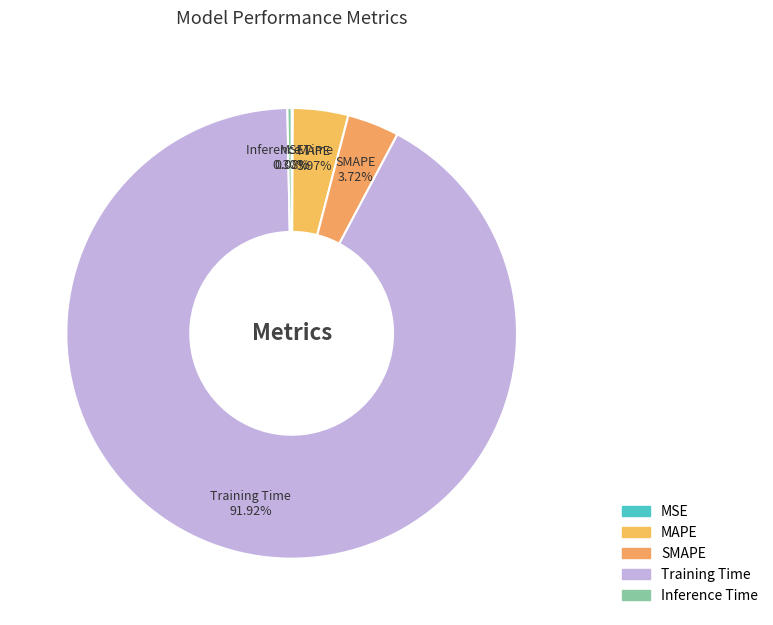

How many slices are in this pie chart?

5